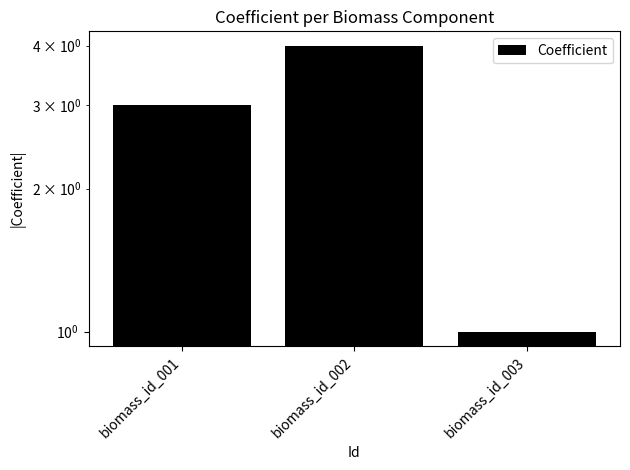

Are the bars horizontal?

No